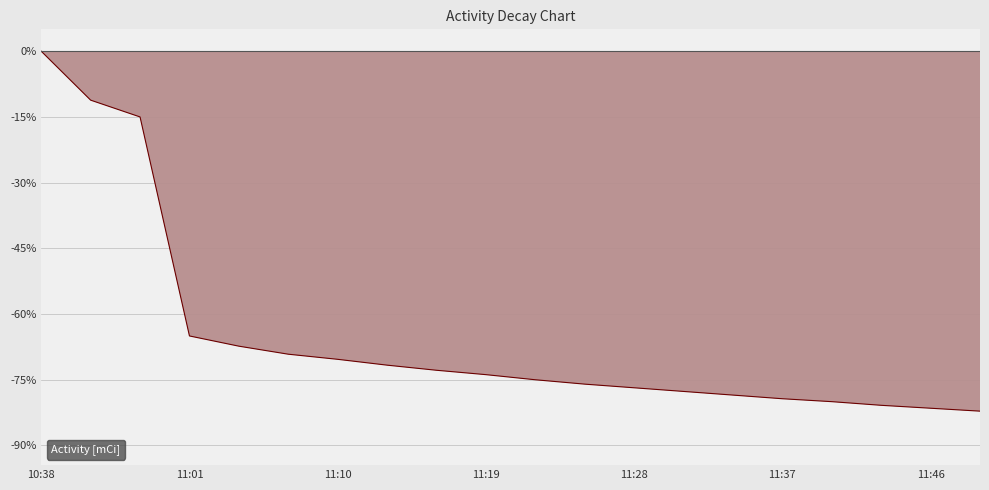

What is the difference between the maximum and second lowest values?

81.5